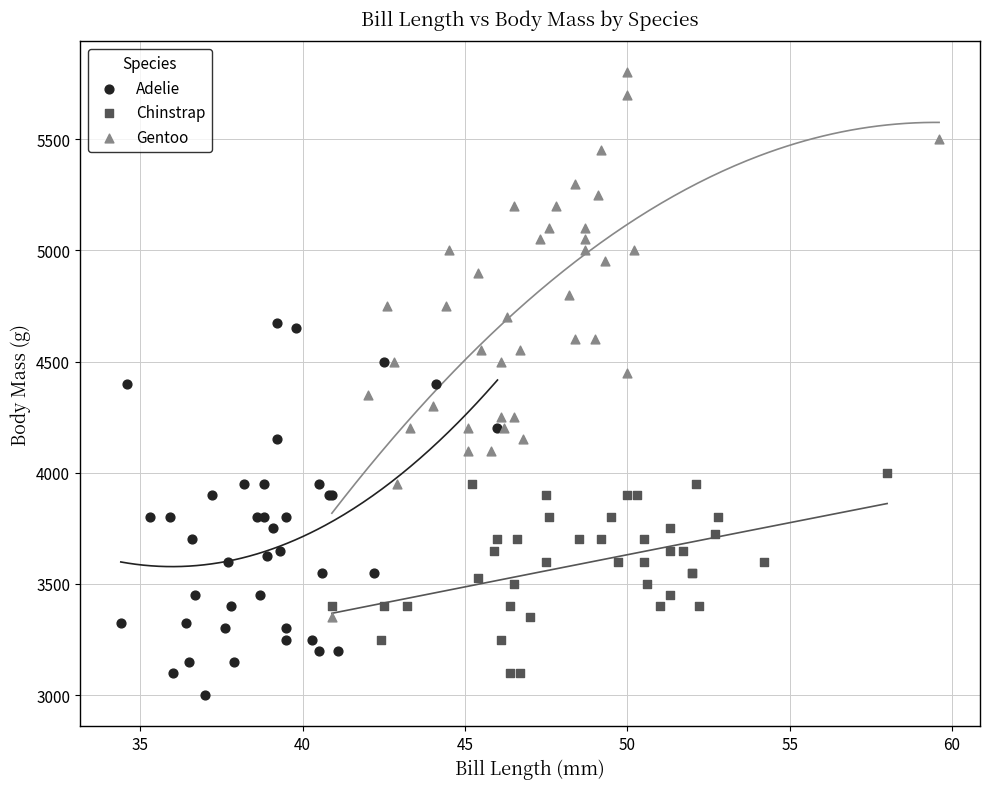

Which series reaches the maximum Y coordinate?

Gentoo